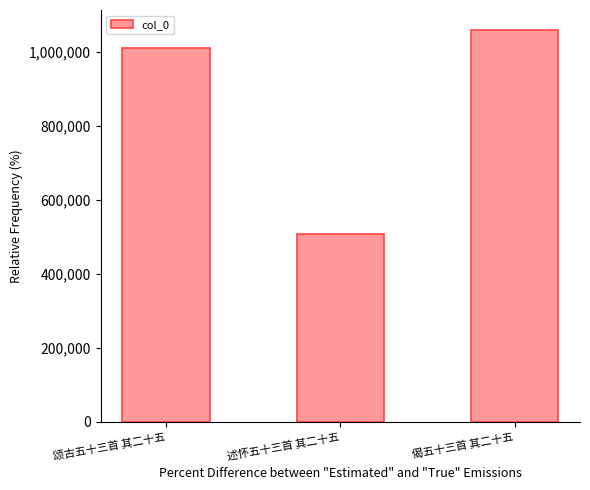

Is it true that the value at 偈五十三首 其二十五 is 1485906?

False